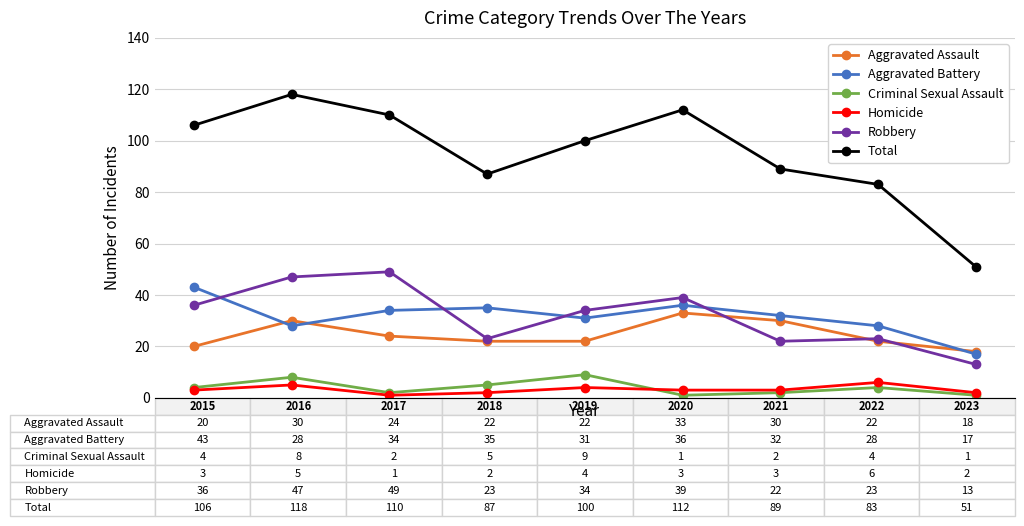

True or false: Robbery and Homicide intersect in this chart.

False